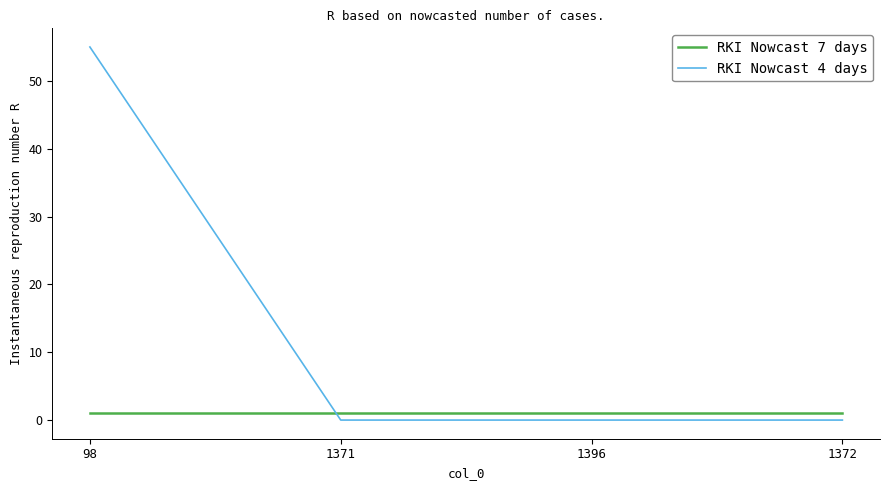

The RKI Nowcast 4 days series shows 17 at 1371. True or false?

False